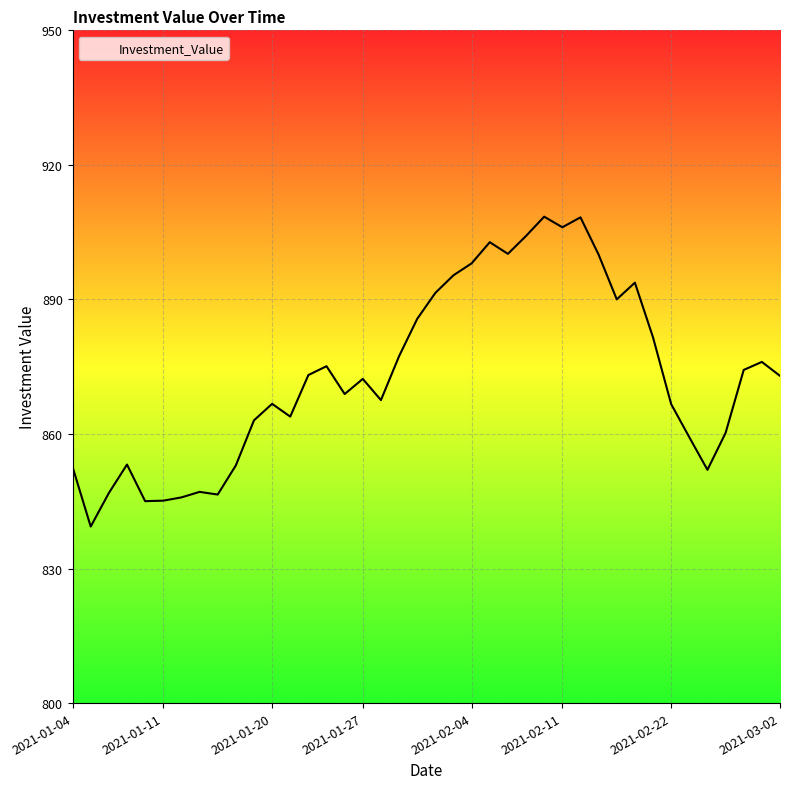

What is the maximum value shown in the chart?

908.5